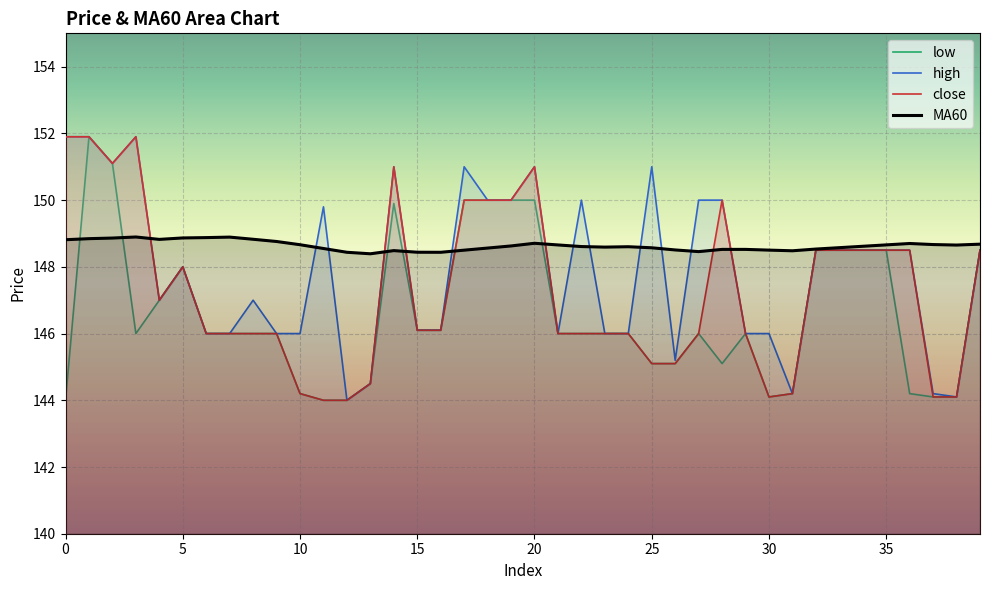

Where is low nearest to the value 147?

4